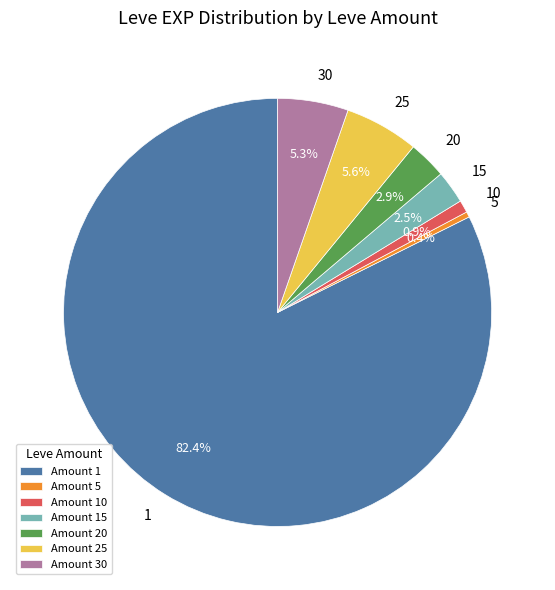

What percentage is NOT represented by 15?

97.5%